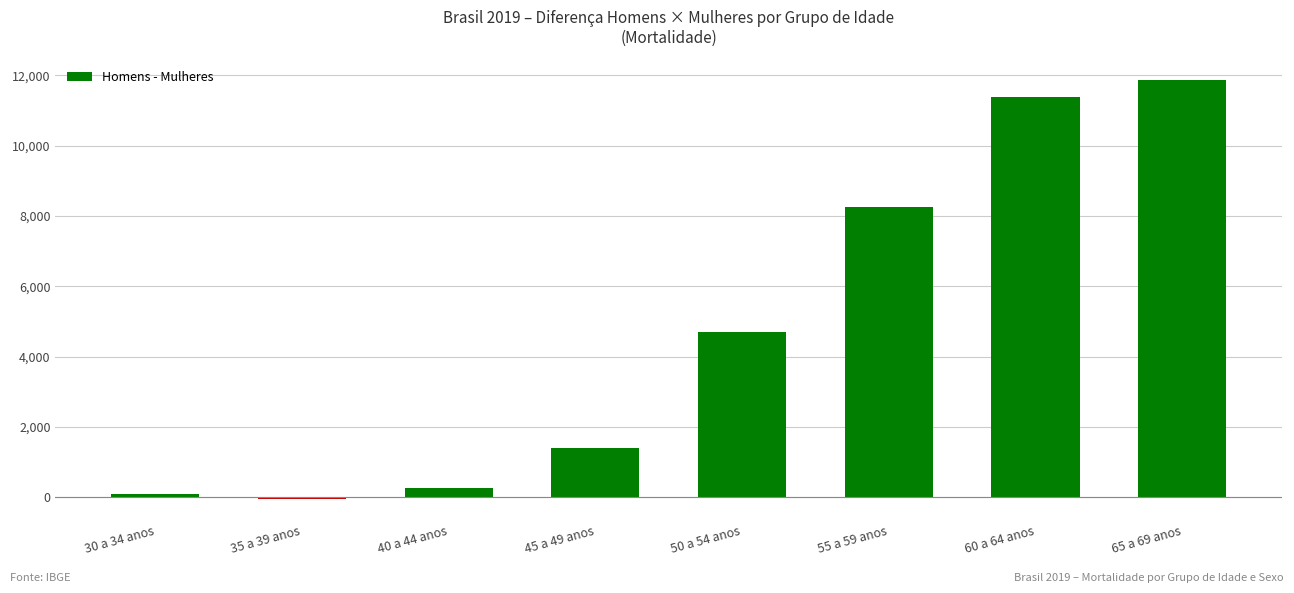

Which label corresponds to the smallest value in the chart?

35 a 39 anos